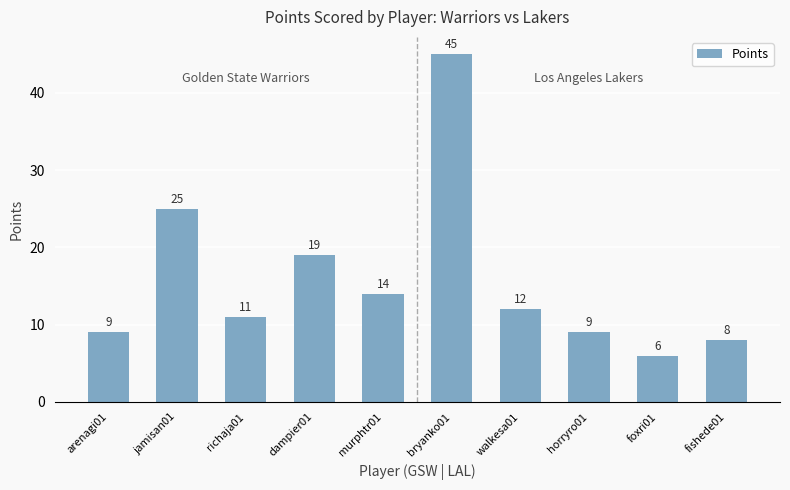

What position from the left is jamisan01?

2